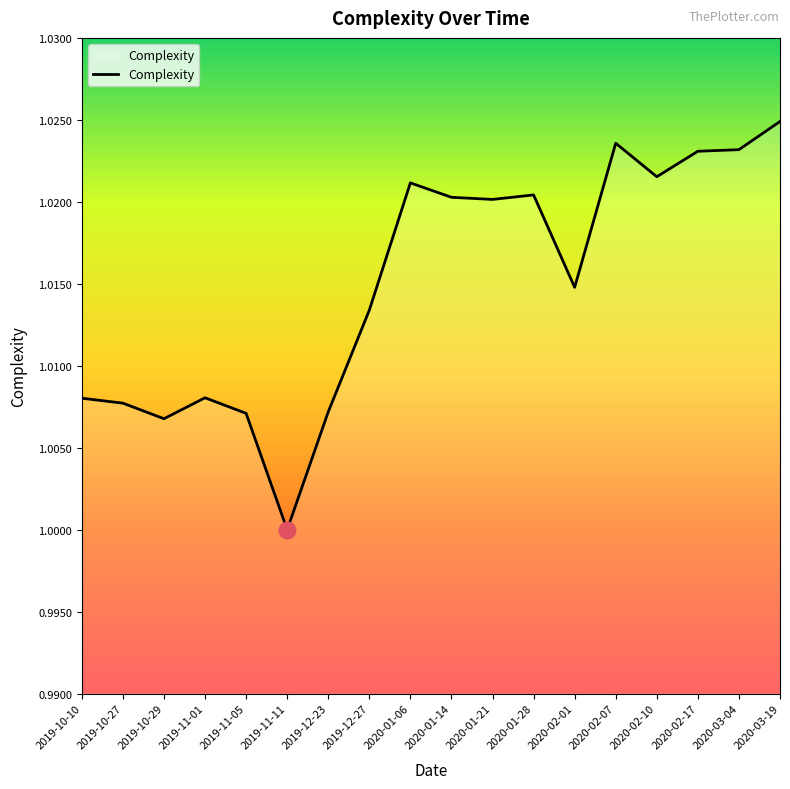

At which category does the data reach its first local valley?

2019-10-29